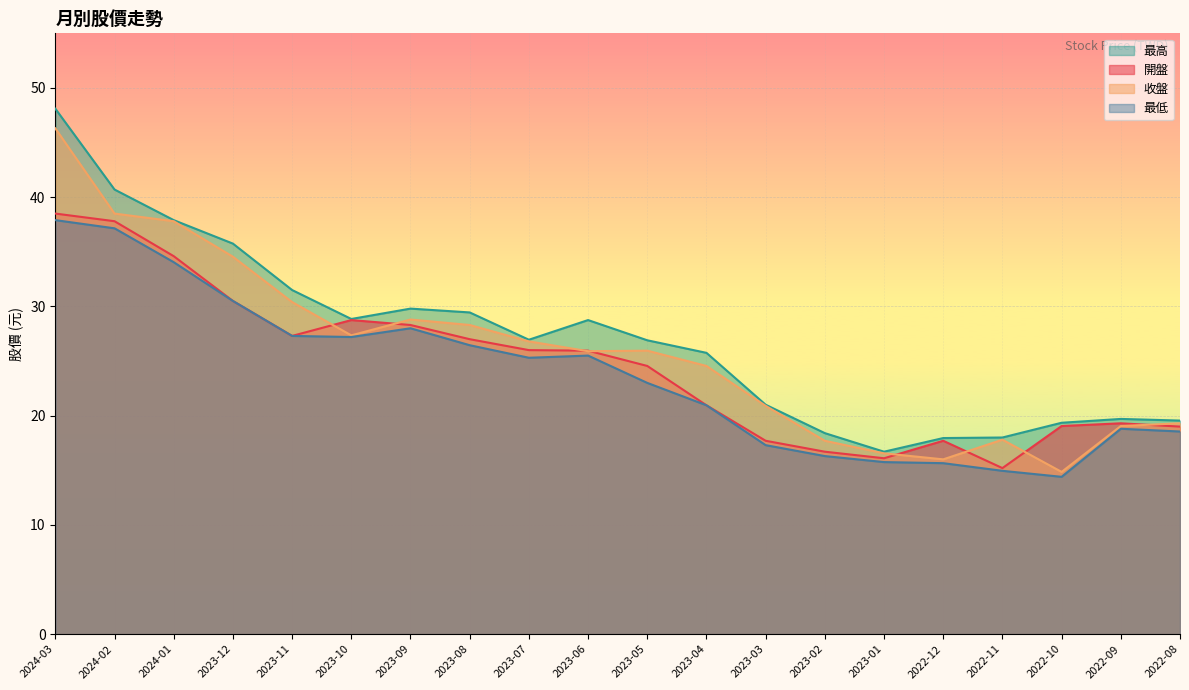

Does the chart display data point markers on the line(s)?

No